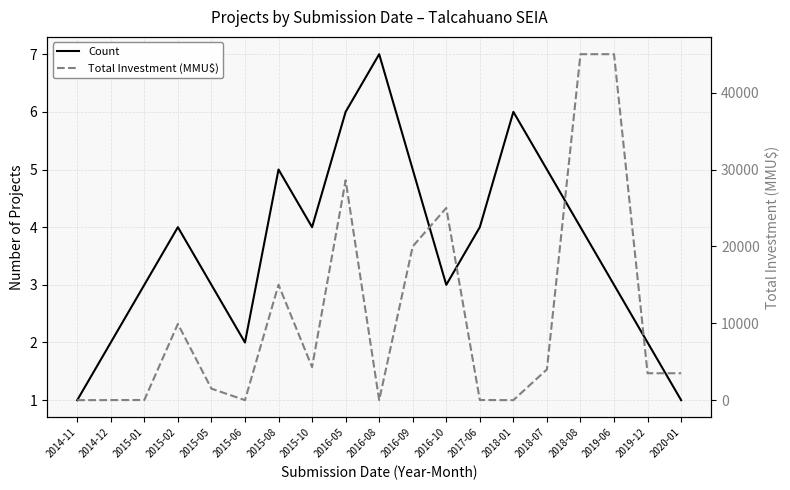

What is the value of the Count point at the 9th from the left?

6